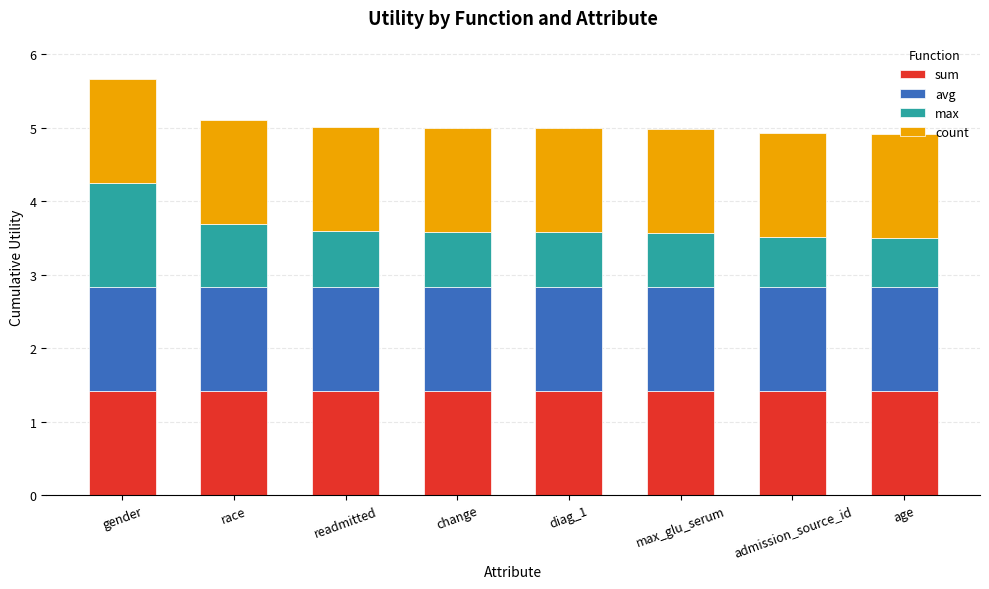

Read the sum value at diag_1.

1.4